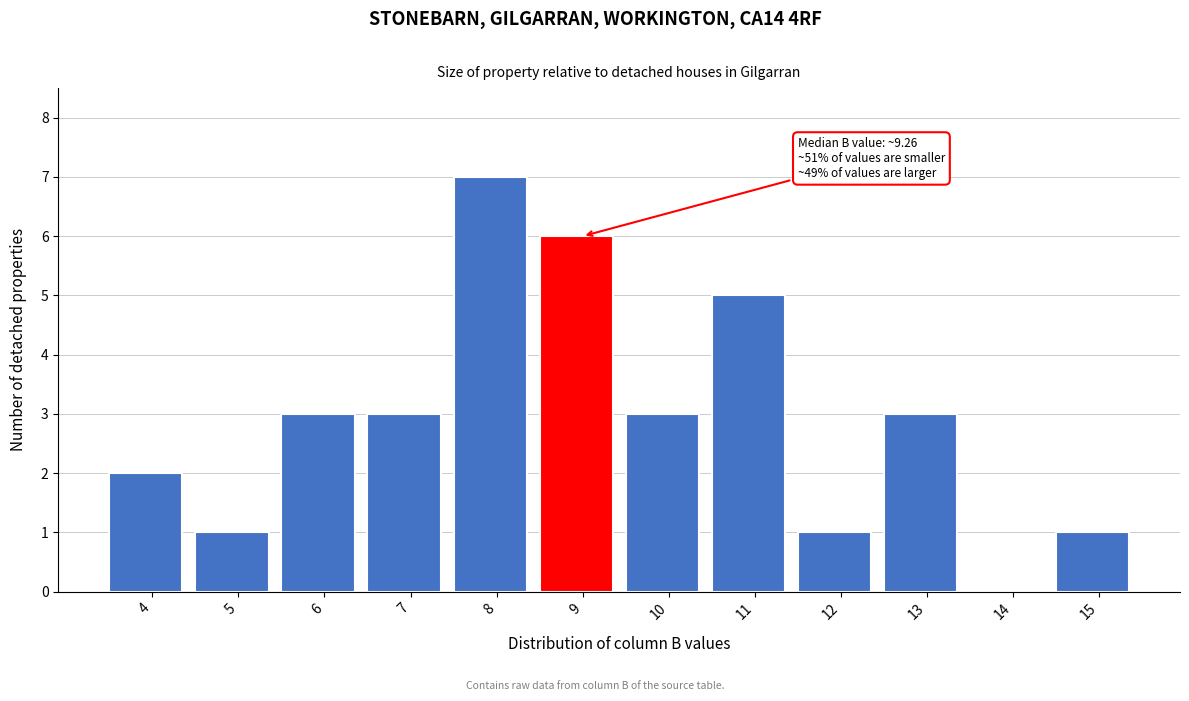

Reading left to right, what are all the values shown in this chart?

4=2	5=1	6=3	7=3	8=7	9=6	10=3	11=5	12=1	13=3	14=0	15=1